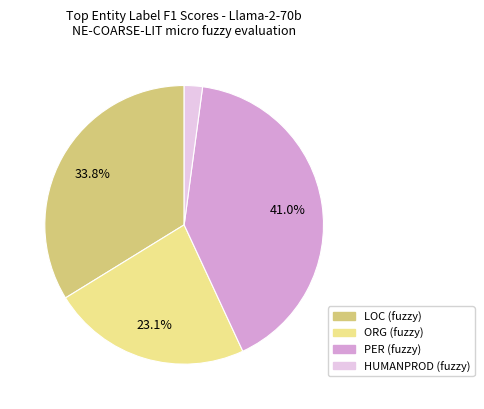

To the nearest percent, what is the difference between the largest and smallest slice percentages?

39%